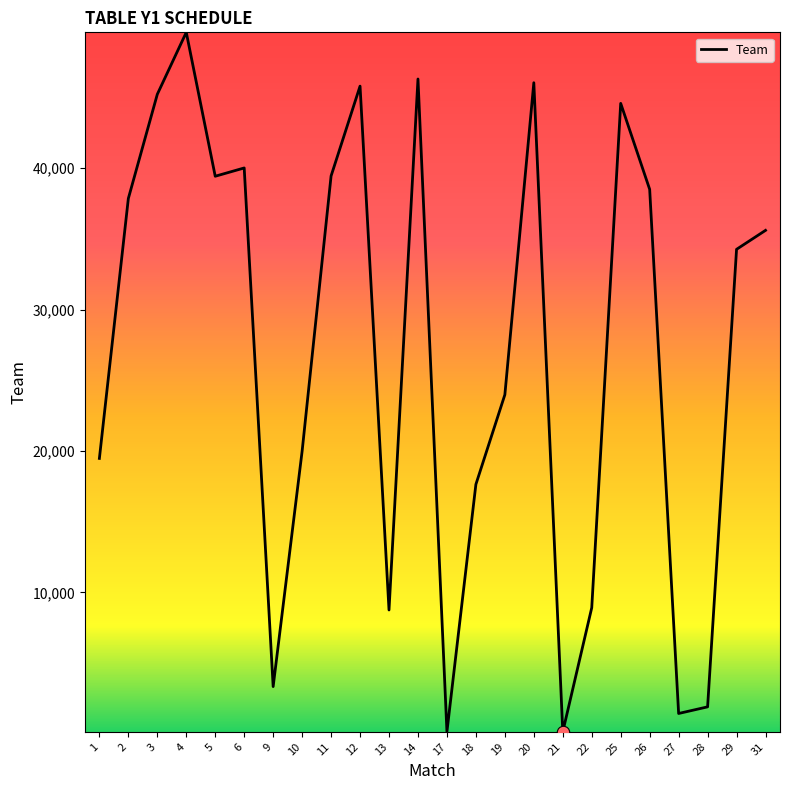

Between 27 and 26, which is larger?

26